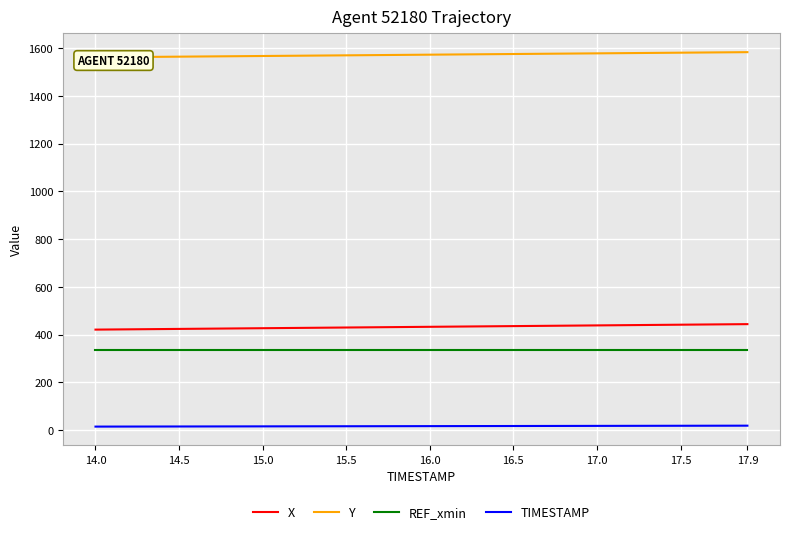

True or false: TIMESTAMP and Y intersect in this chart.

False